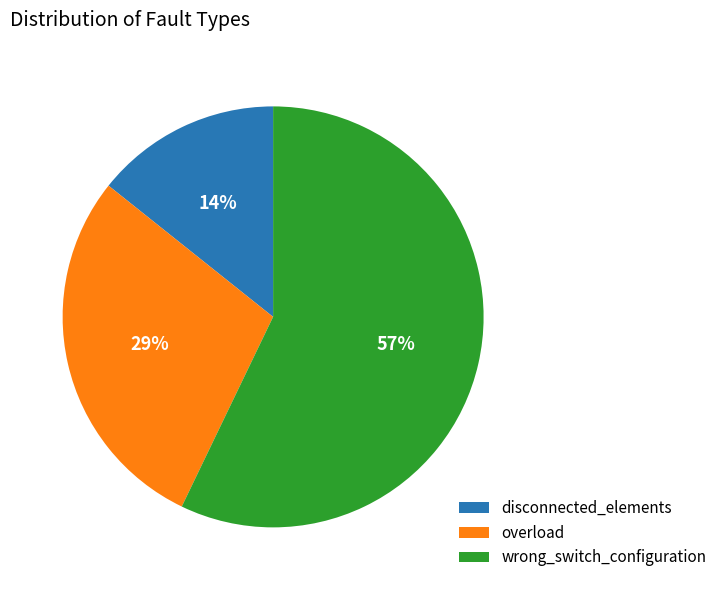

Do wrong_switch_configuration and disconnected_elements together represent more than half of the pie?

Yes